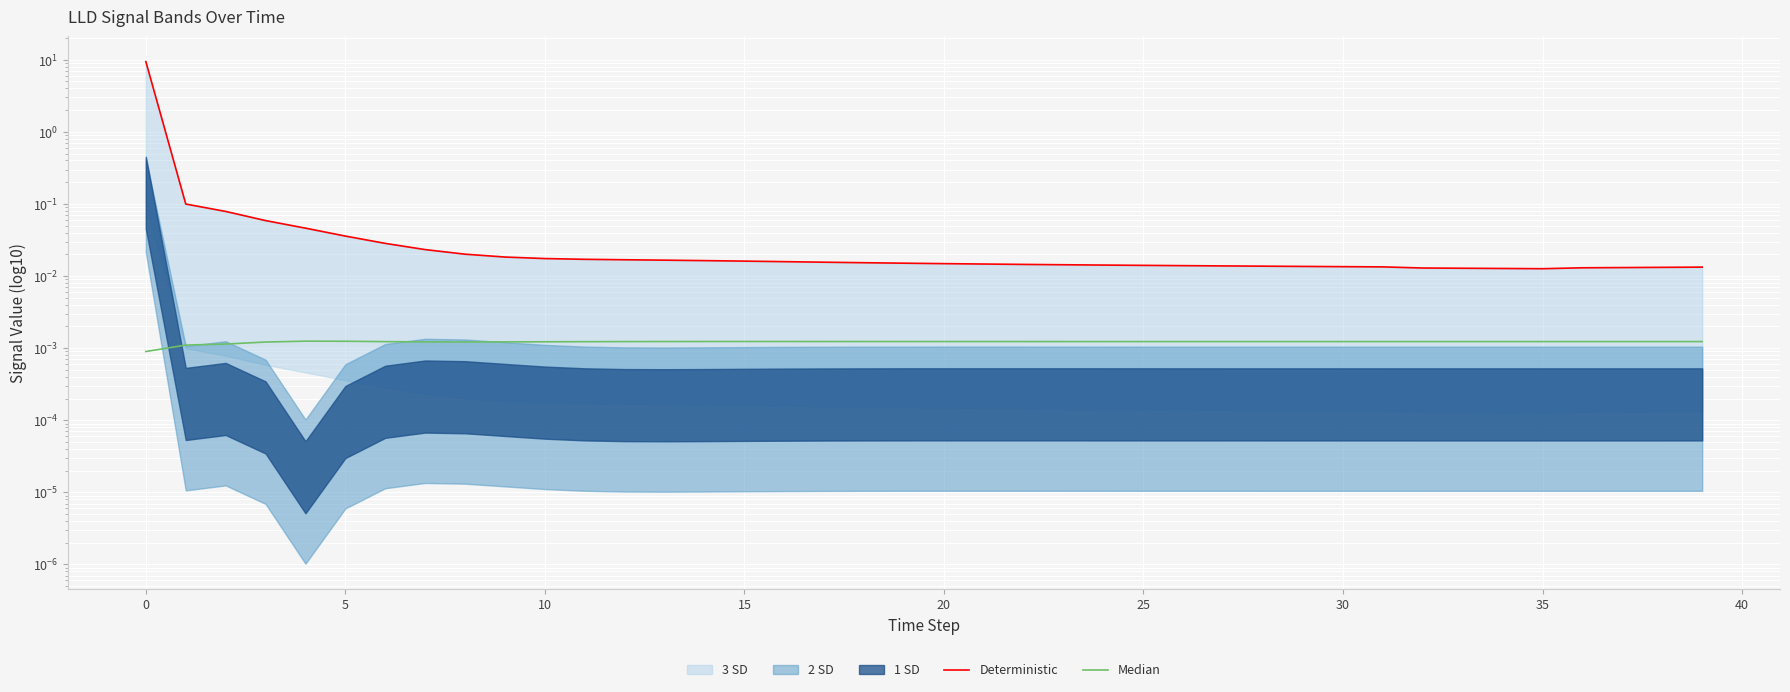

True or false: Median and Deterministic cross at least once.

False